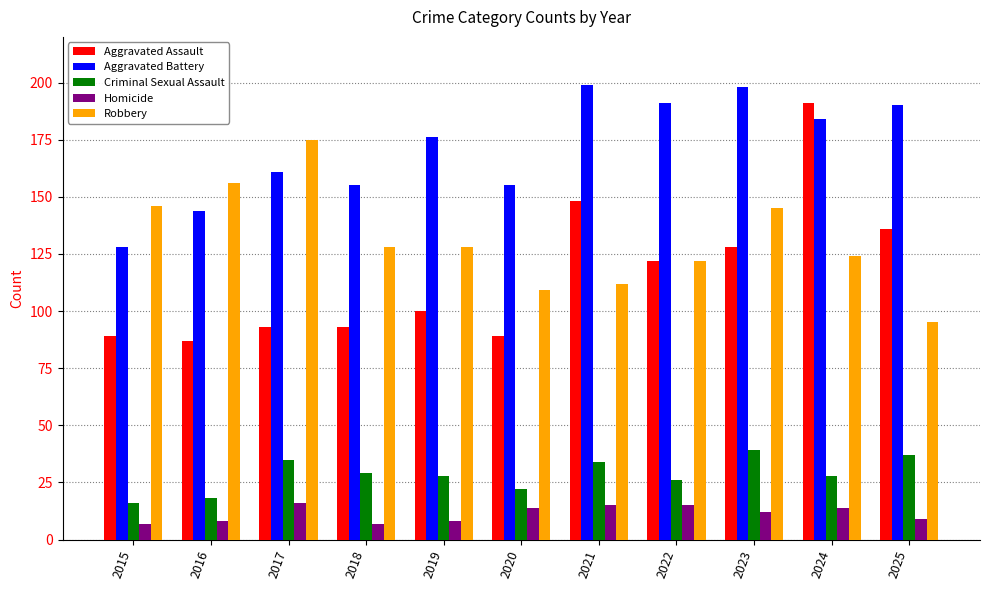

What value does the Aggravated Battery series have at 2022?

191